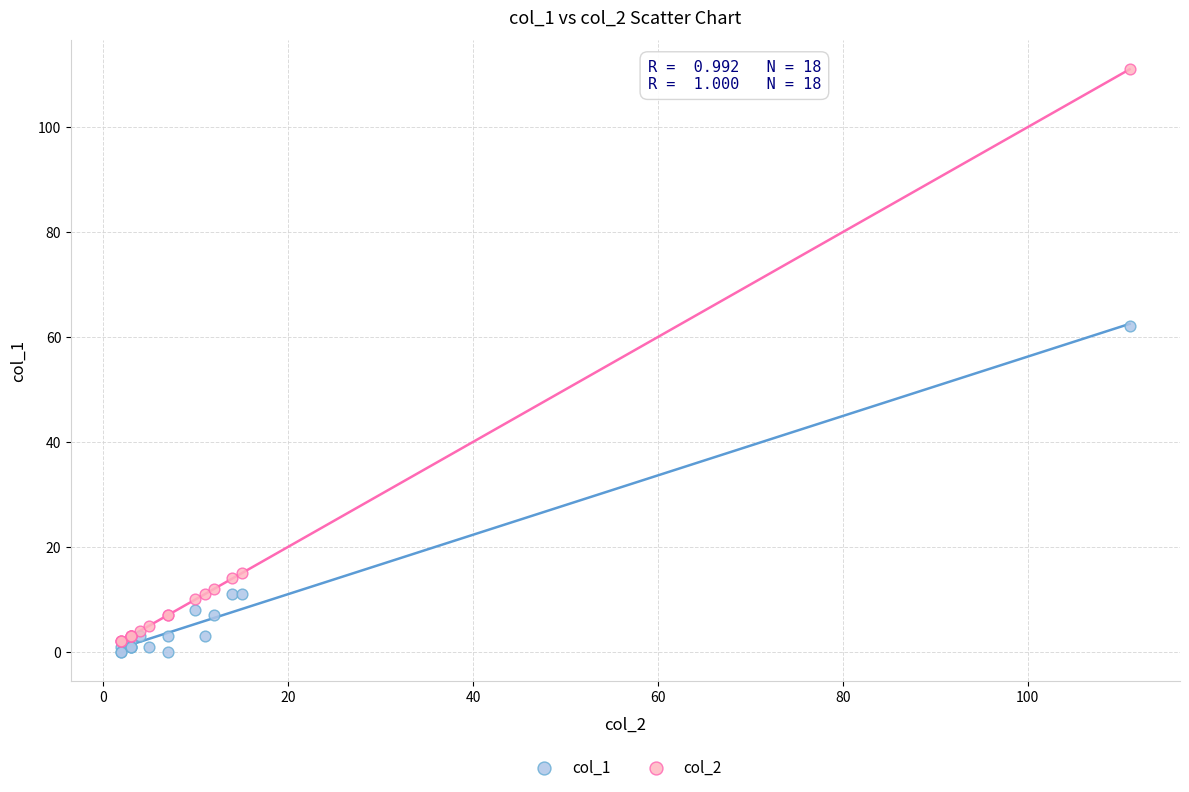

Which series has the largest Y range (max minus min)?

col_2